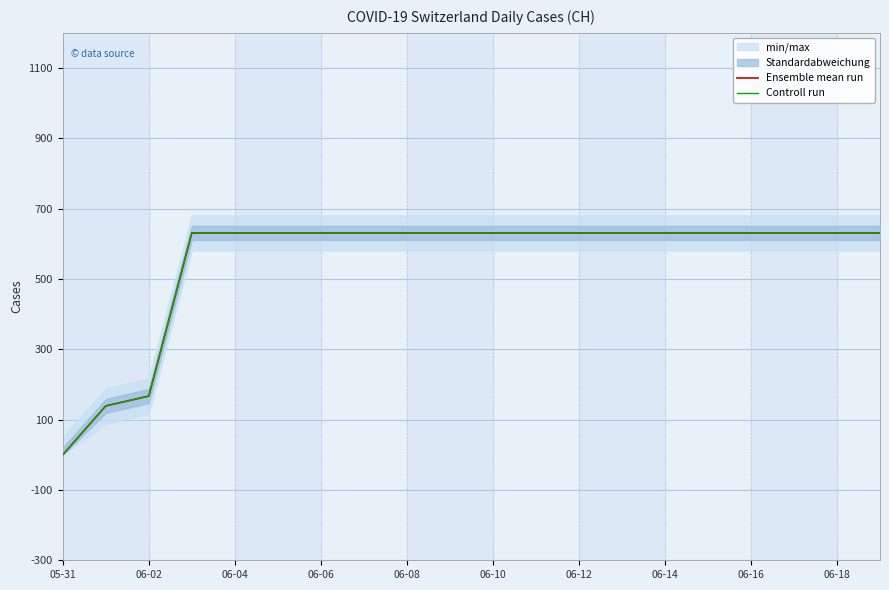

Is the value of Ensemble mean run at 05-31 greater than the value of Controll run at 05-31?

No